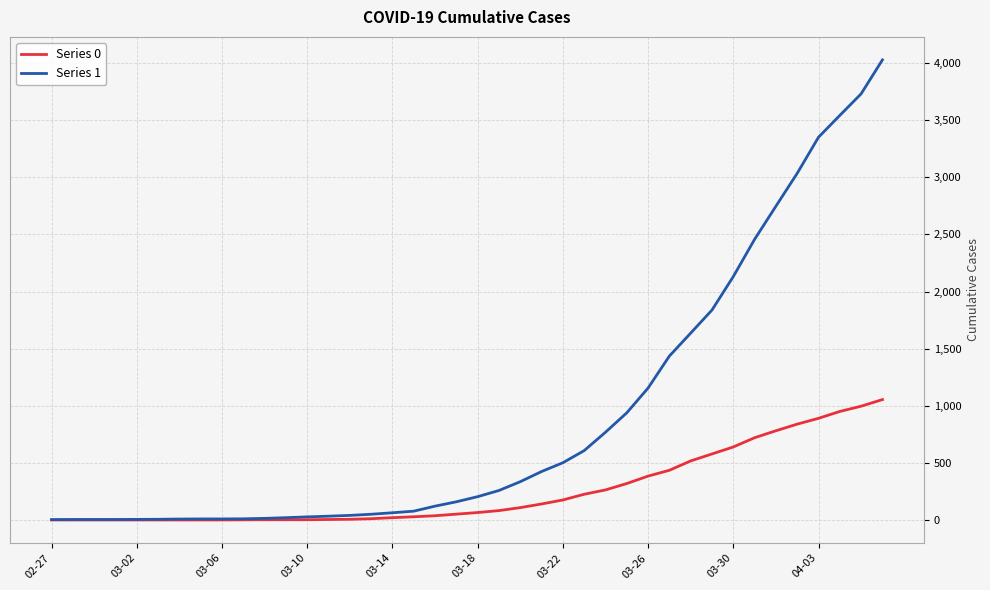

Rank the series by their average value, from lowest to highest.

Series 0, Series 1